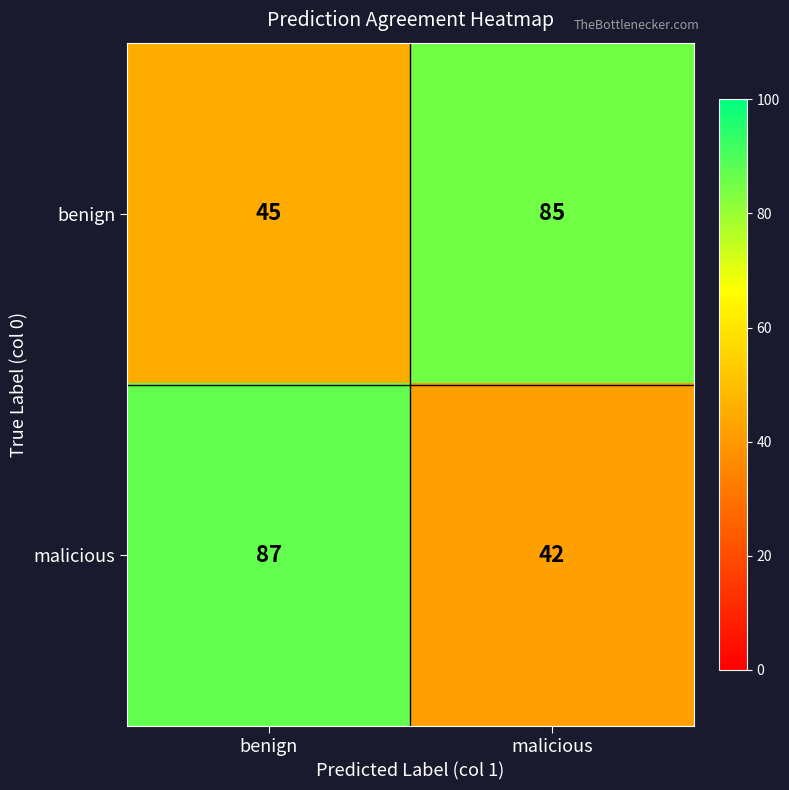

Between benign and malicious, which series saw the biggest shift?

malicious